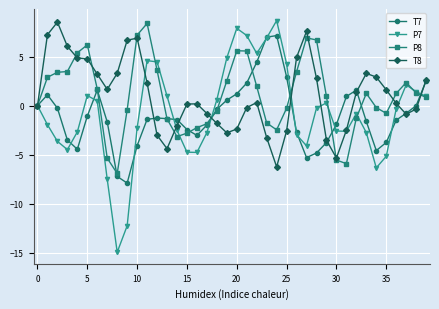

What is the value of the P8 point at the 31st from the left?

-5.6